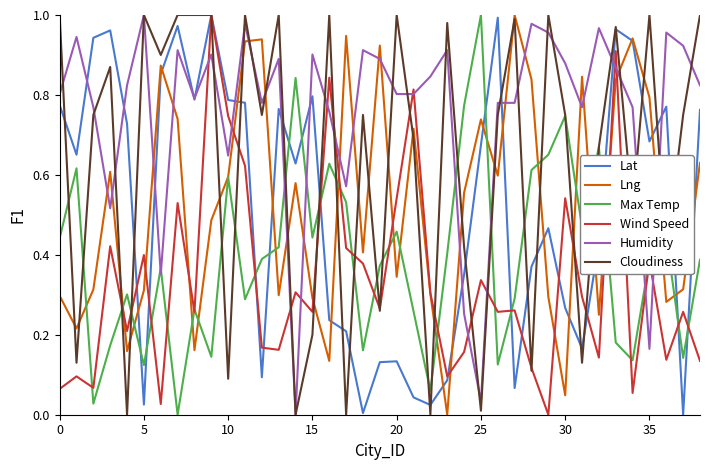

How many lines are shown in the chart?

6